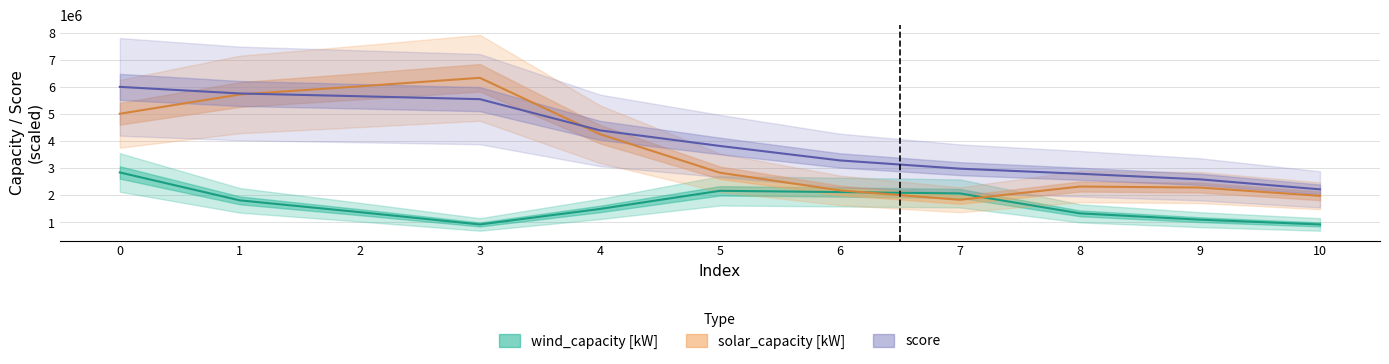

Rank the categories by score value from highest to lowest.

0, 1, 2, 3, 4, 5, 6, 7, 8, 9, 10